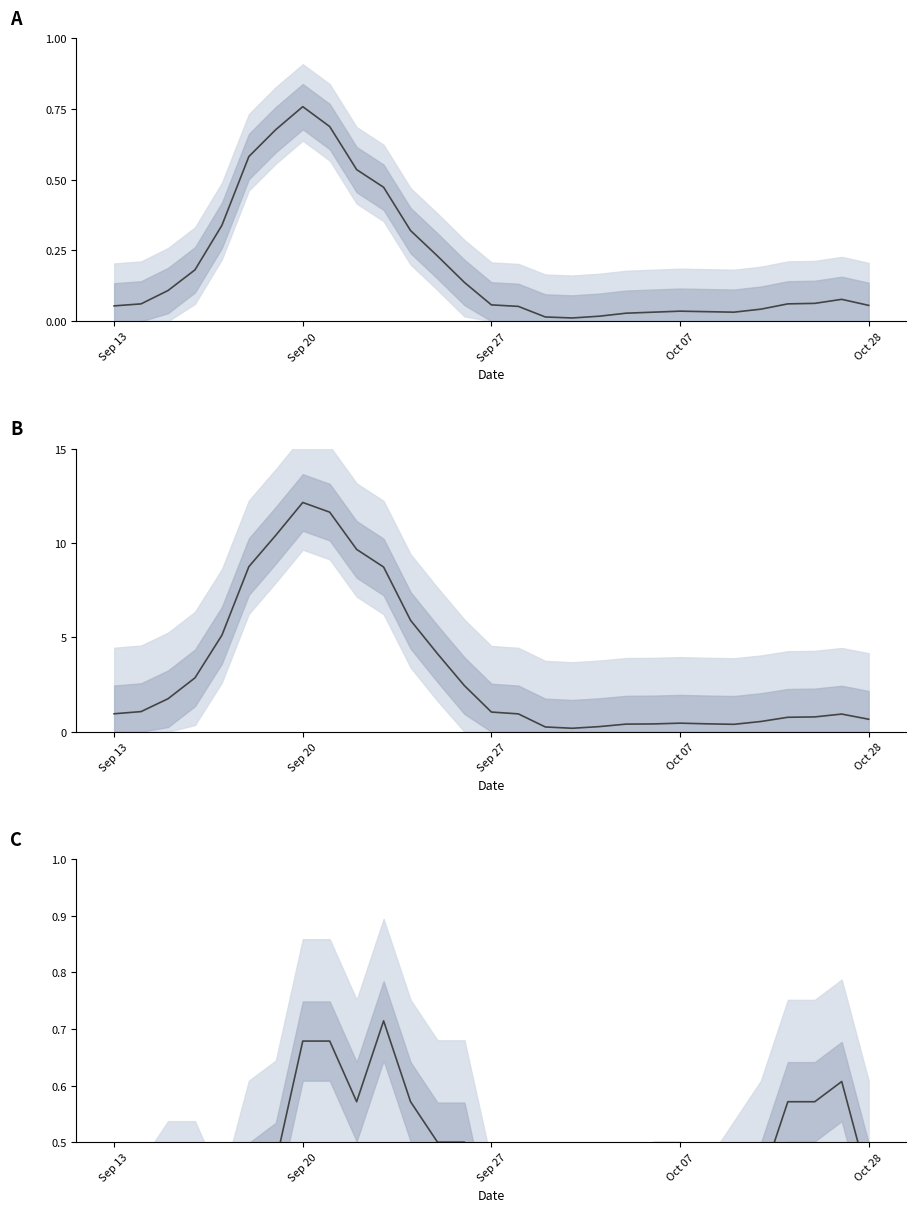

What is the average value of the col_1 series?

0.2